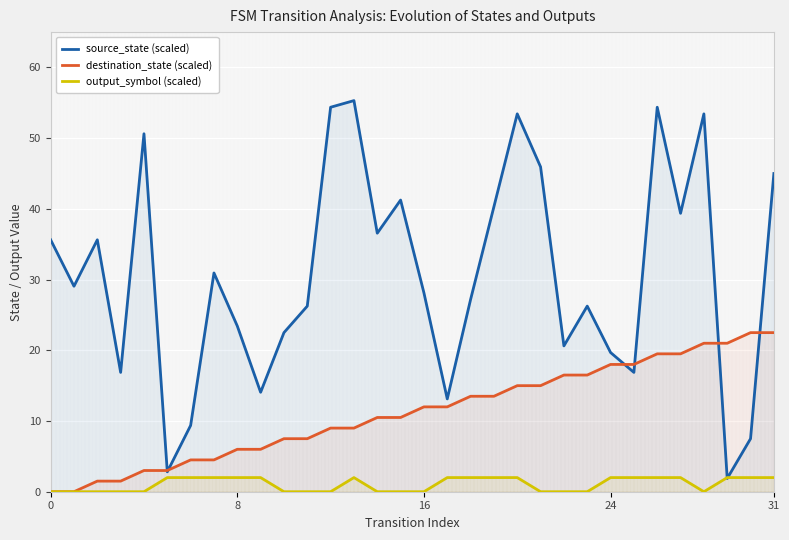

How many data points in destination_state (scaled) are less than 12?

16